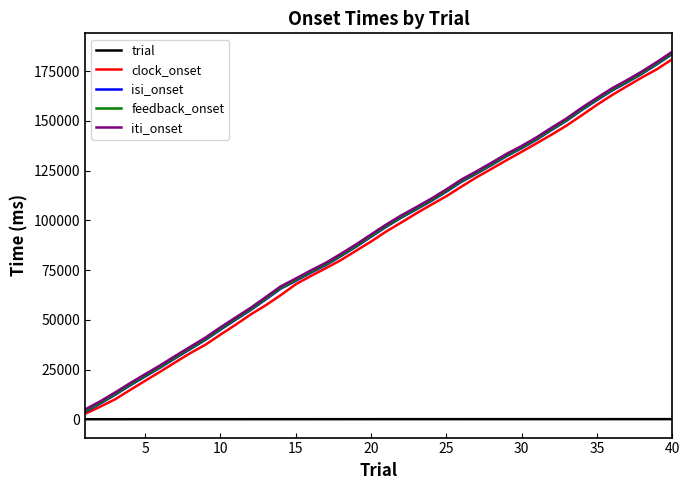

How many distinct data groups are displayed?

5